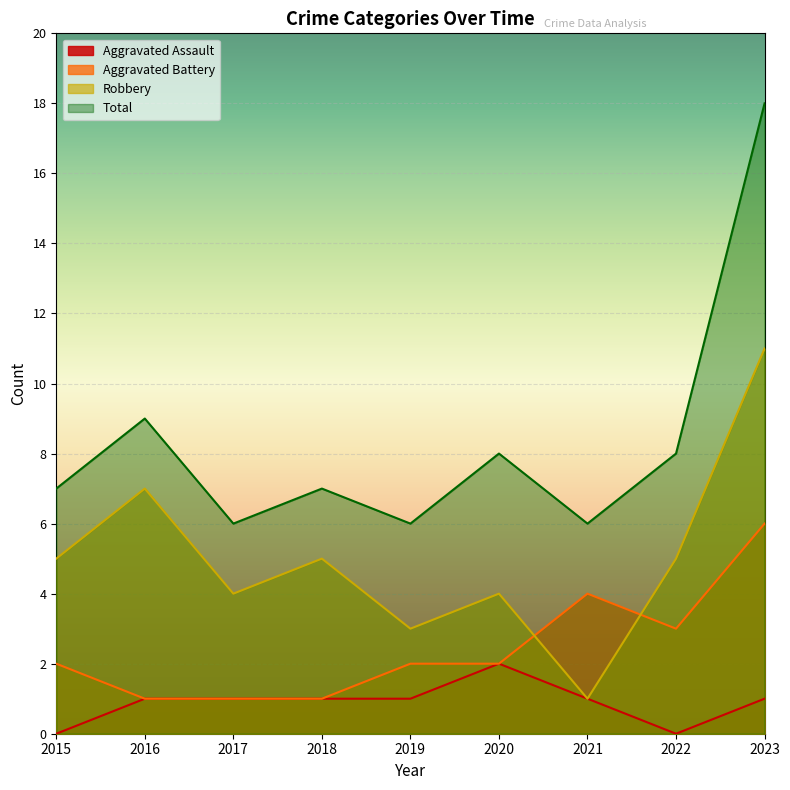

Where is the first local minimum for Total?

2017